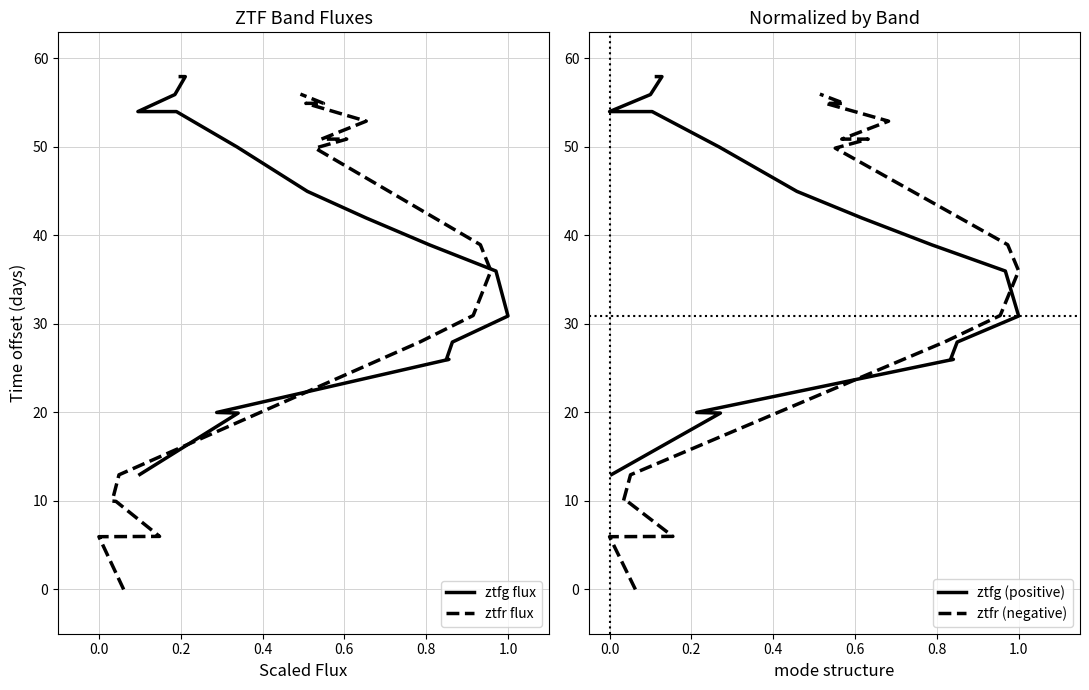

At which label is ztfr (negative) closest to 27?

1.0